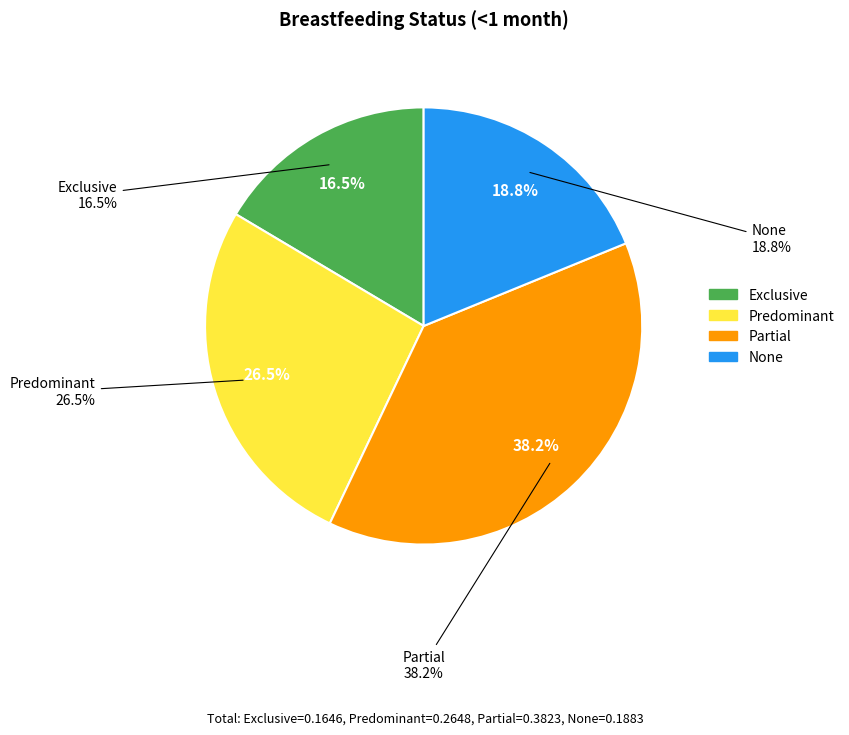

Is it true that Exclusive is 25% of the pie?

False